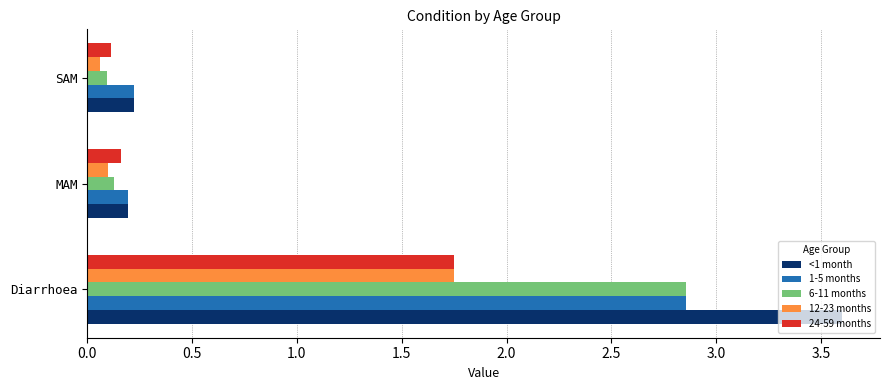

The value of 24-59 months at MAM is 0.3. True or false?

False